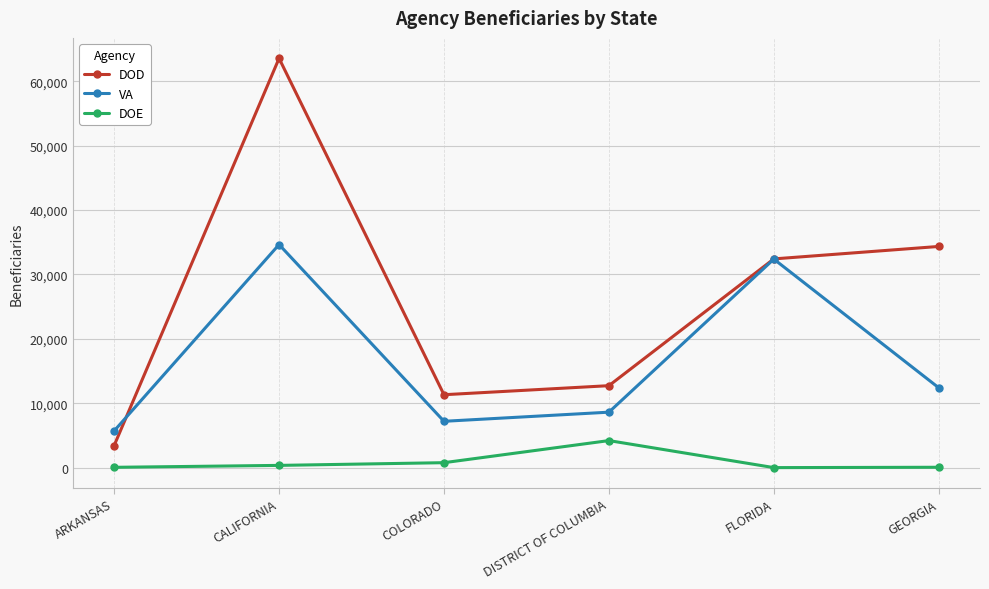

What are all the series names shown in the legend?

DOD, VA, DOE